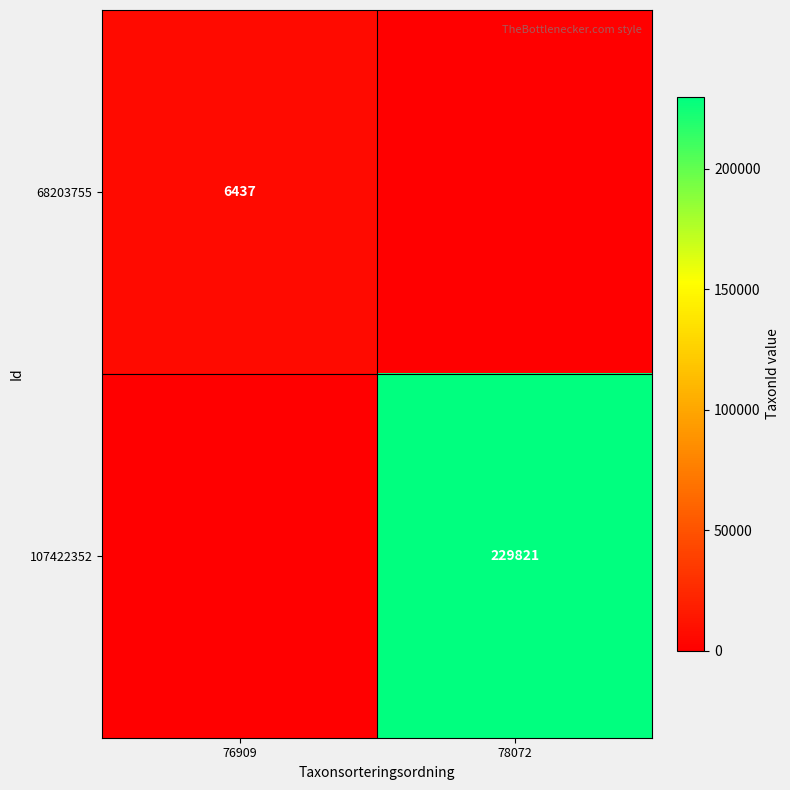

Is the value of 68203755 at 76909 greater than the value of 107422352 at 78072?

No